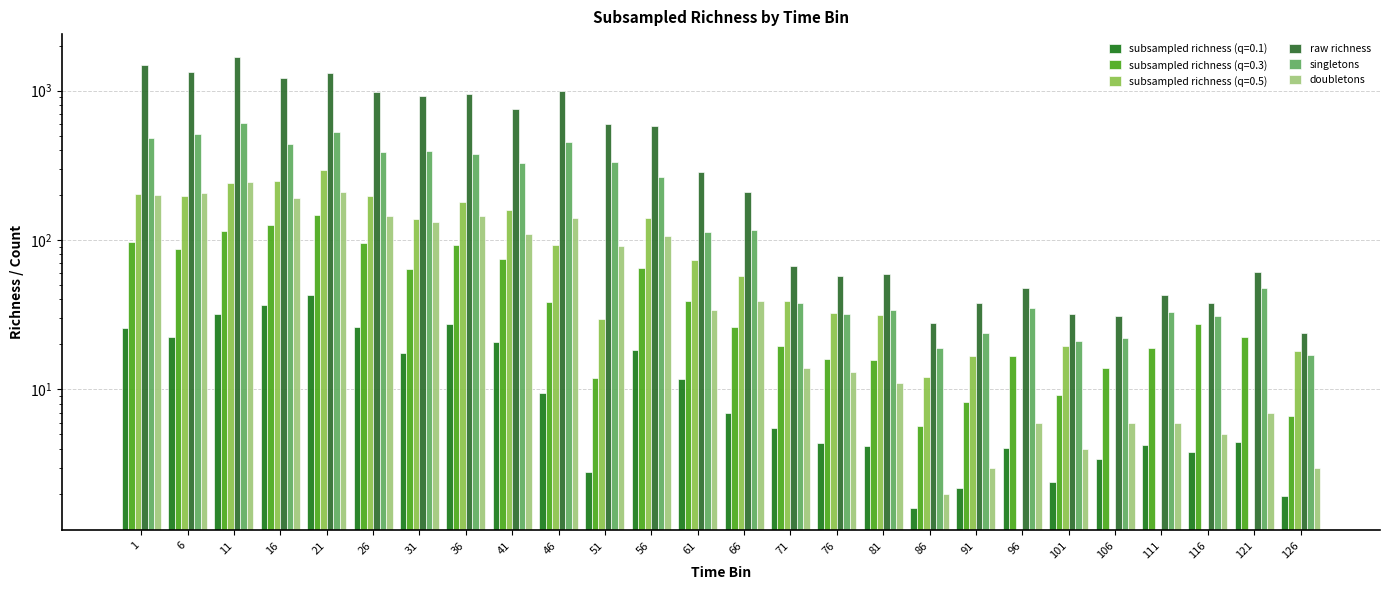

List the series in order of their overall mean, lowest first.

doubletons, singletons, raw richness